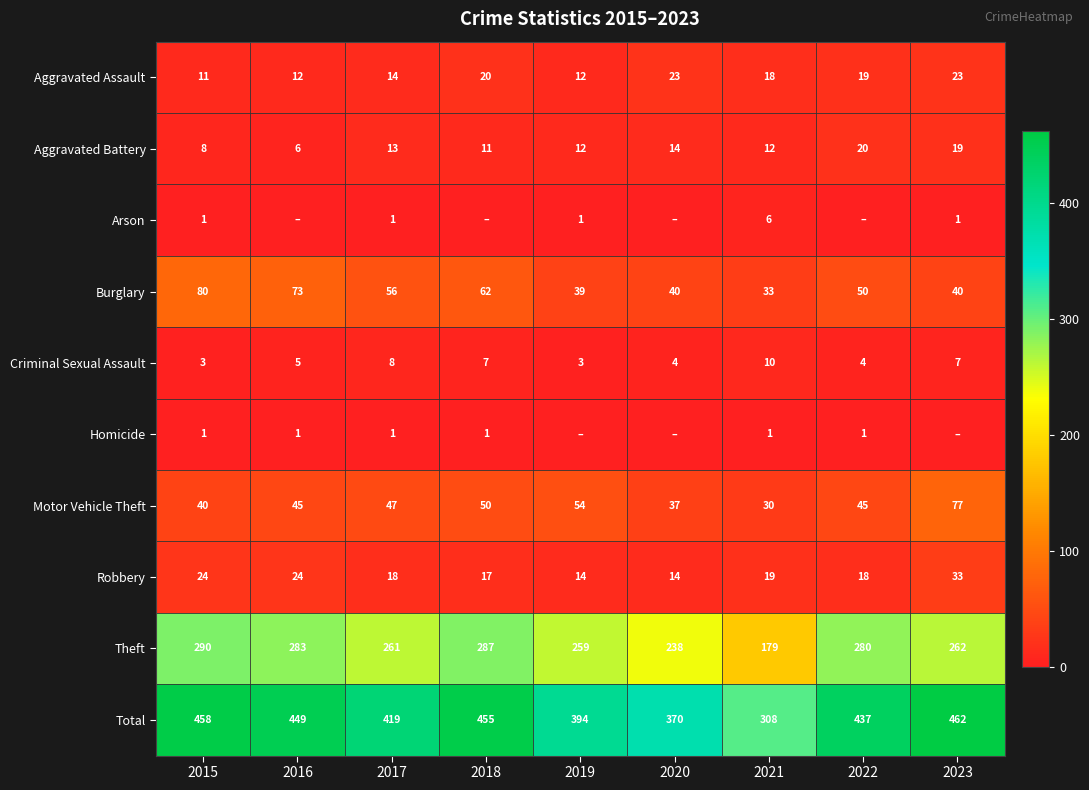

At 2021, list the series in order from smallest to largest.

Homicide, Arson, Criminal Sexual Assault, Aggravated Battery, Aggravated Assault, Robbery, Motor Vehicle Theft, Burglary, Theft, Total